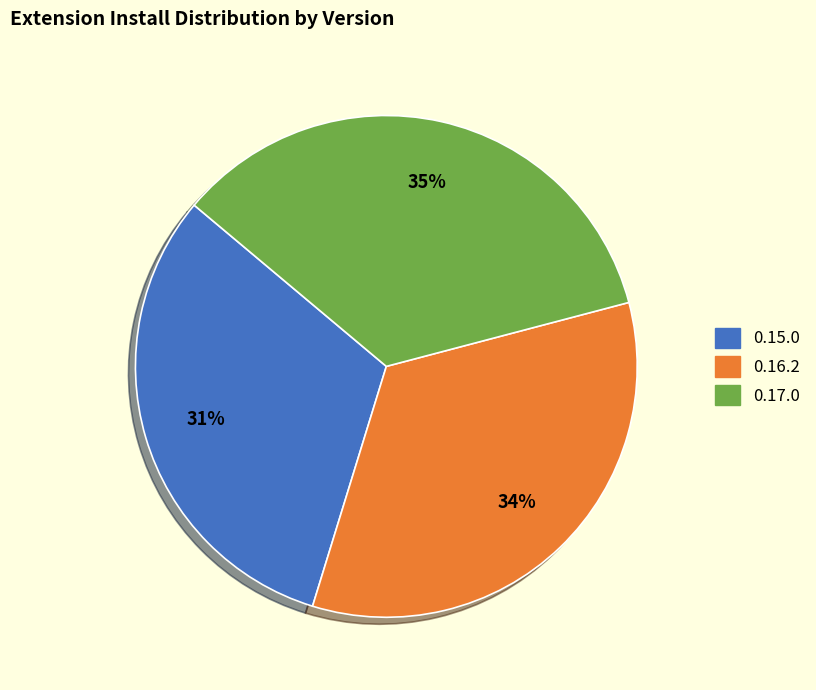

To the nearest percent, what portion does 0.16.2 represent?

34%